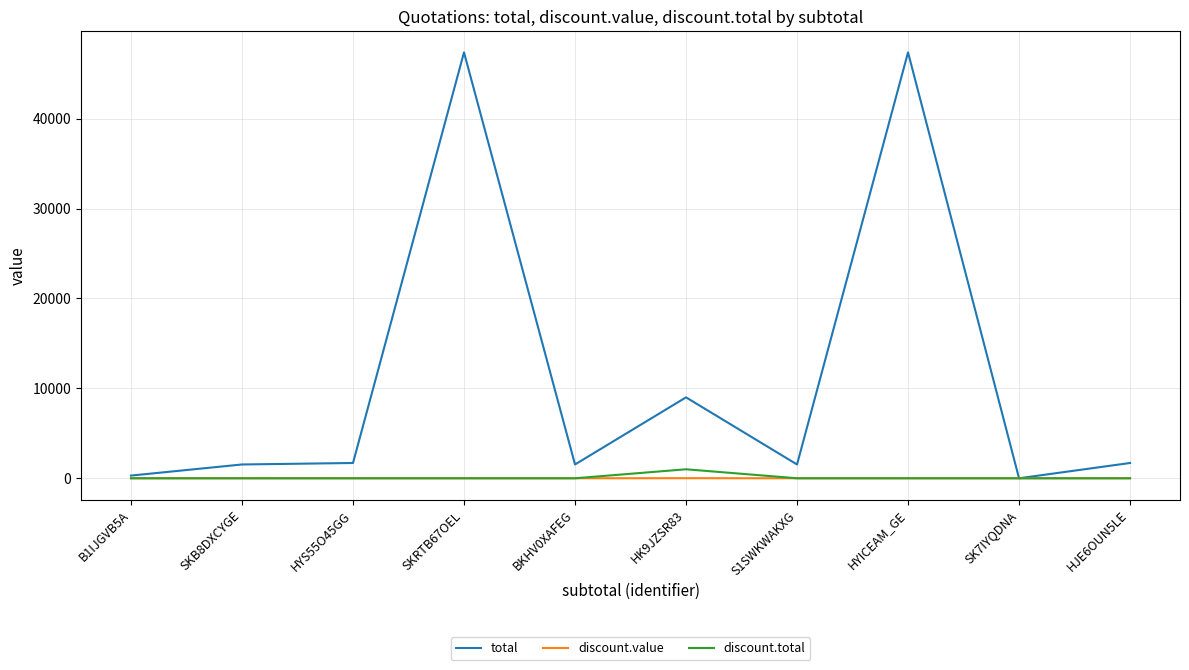

The value of total at SKB8DXCYGE is 1535.0. True or false?

True